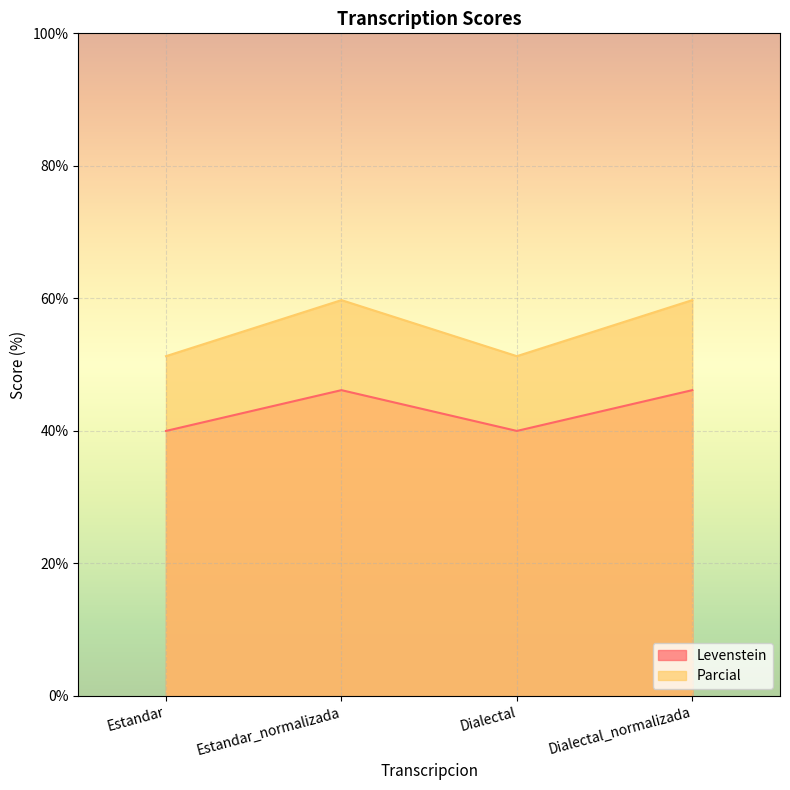

What position from the left is Dialectal_normalizada?

4